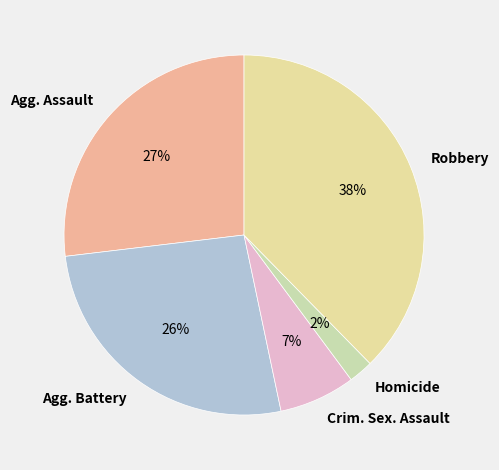

Combined, do Crim. Sex. Assault and Robbery account for over 50%?

No